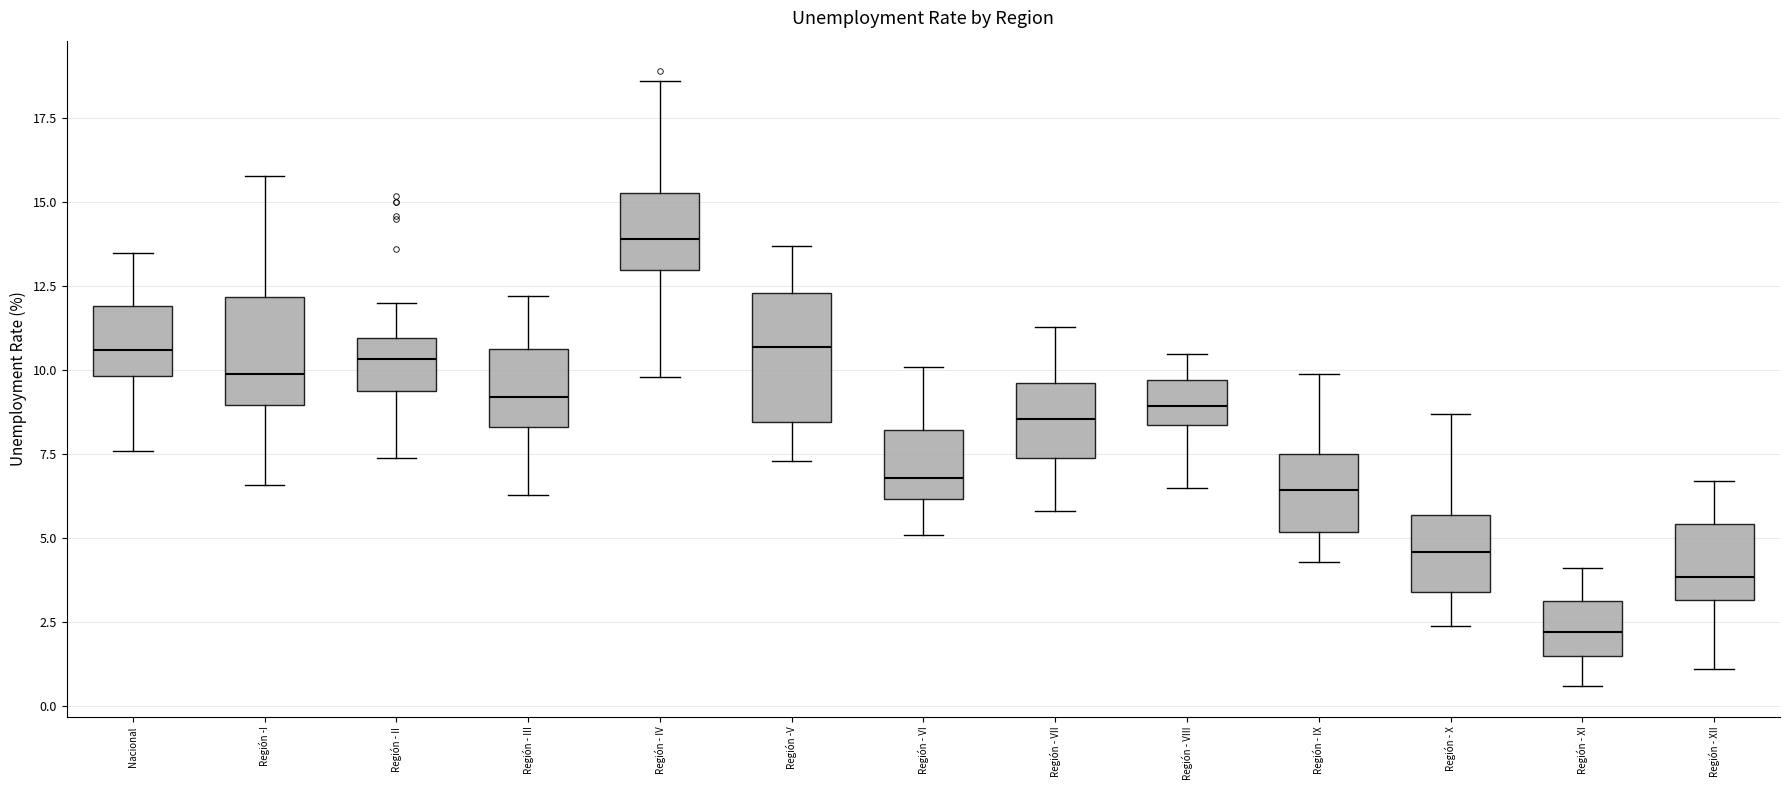

Reading left to right, transcribe this box plot: for each box, give where its median line is, the range the box spans, and where its two whiskers end, as read against the y-axis. The values are not printed on the chart, so give them approximately, as read against the axis.

Nacional: median 10.5, box 10.0 to 12.0, whiskers 7.5 to 13.5
Región -I: median 10.0, box 9.0 to 12.0, whiskers 6.5 to 16.0
Región - II: median 10.5, box 9.5 to 11.0, whiskers 7.5 to 12.0
Región - III: median 9.0, box 8.5 to 10.5, whiskers 6.5 to 12.0
Región - IV: median 14.0, box 13.0 to 15.5, whiskers 10.0 to 18.5
Región -V: median 10.5, box 8.5 to 12.5, whiskers 7.5 to 13.5
Región - VI: median 7.0, box 6.0 to 8.0, whiskers 5.0 to 10.0
Región - VII: median 8.5, box 7.5 to 9.5, whiskers 6.0 to 11.5
Región - VIII: median 9.0, box 8.5 to 9.5, whiskers 6.5 to 10.5
Región - IX: median 6.5, box 5.0 to 7.5, whiskers 4.5 to 10.0
Región - X: median 4.5, box 3.5 to 5.5, whiskers 2.5 to 8.5
Región - XI: median 2.0, box 1.5 to 3.0, whiskers 0.5 to 4.0
Región - XII: median 4.0, box 3.0 to 5.5, whiskers 1.0 to 6.5